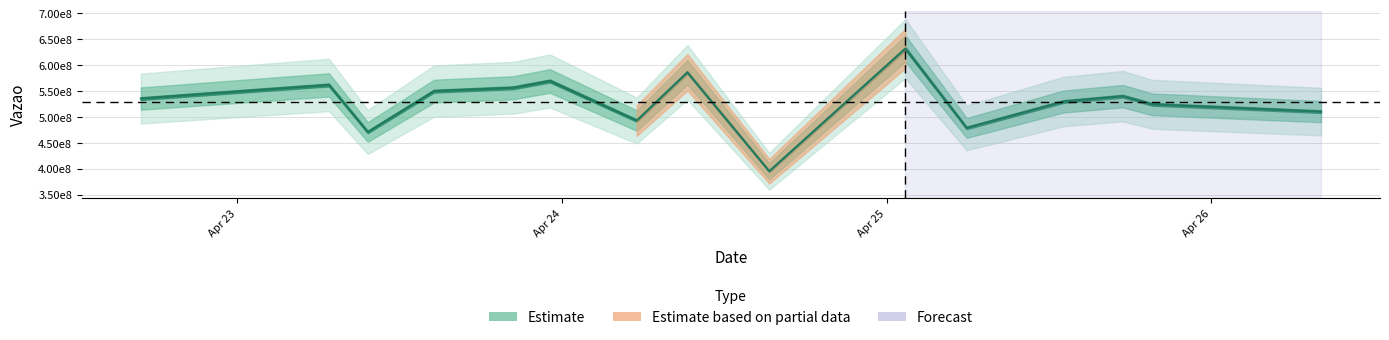

Is it true that the value at 2024-04-25 19:37:37 is 524663259?

True